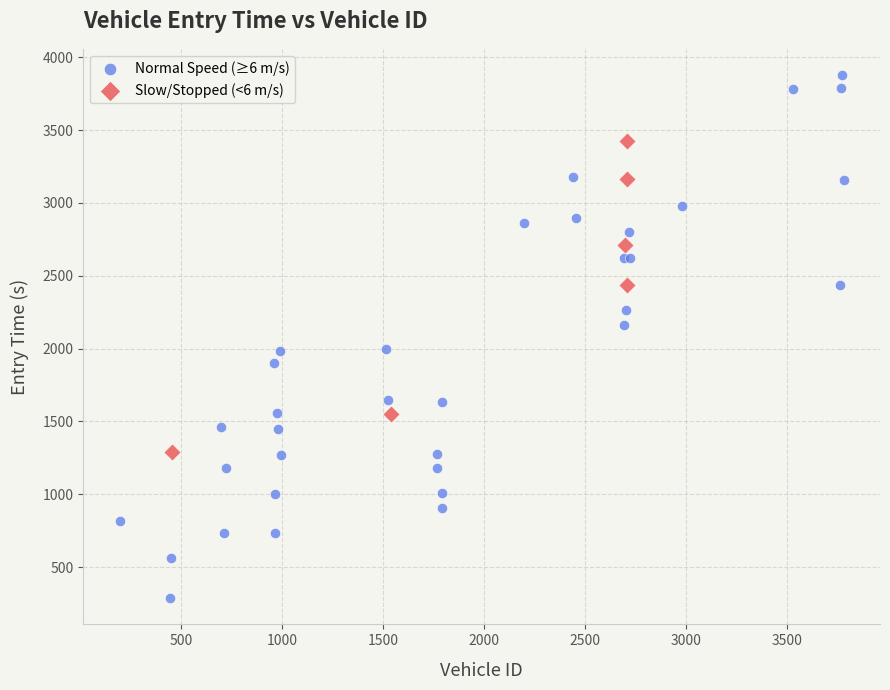

Which series contains the lowest Y value?

Normal Speed (≥6 m/s)